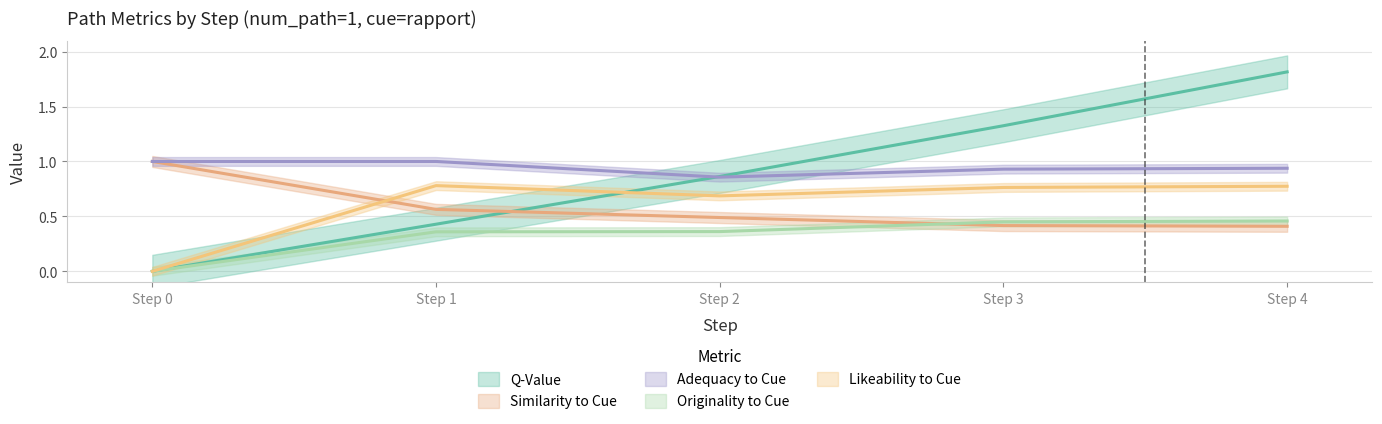

True or false: originality_to_cue and q-value intersect in this chart.

False